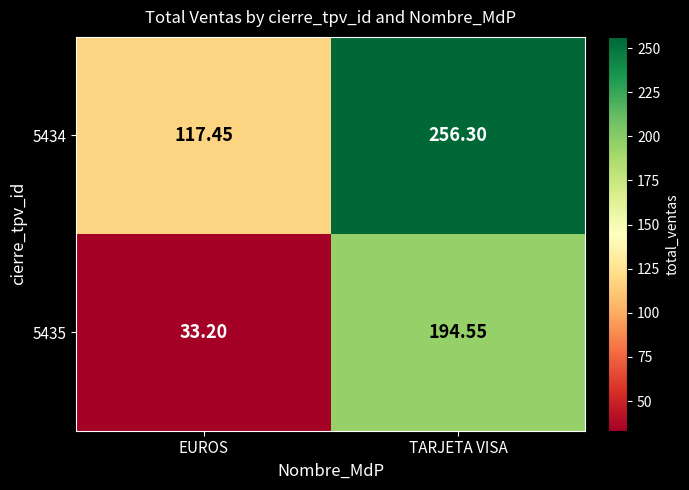

At which label is 5434 closest to 186?

EUROS